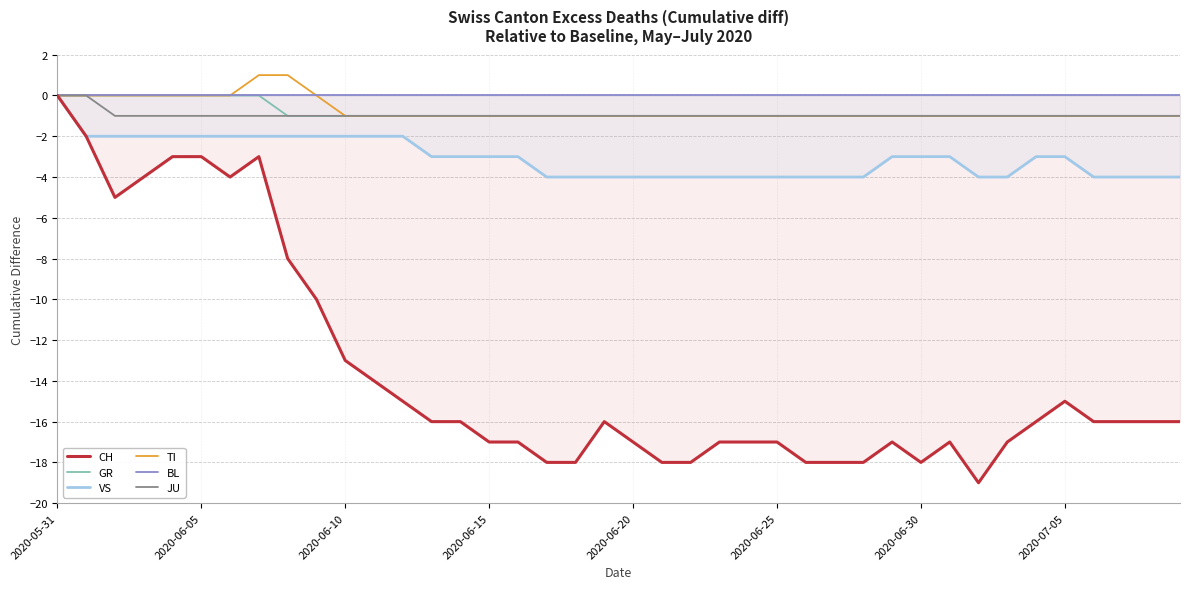

True or false: VS and TI intersect in this chart.

False